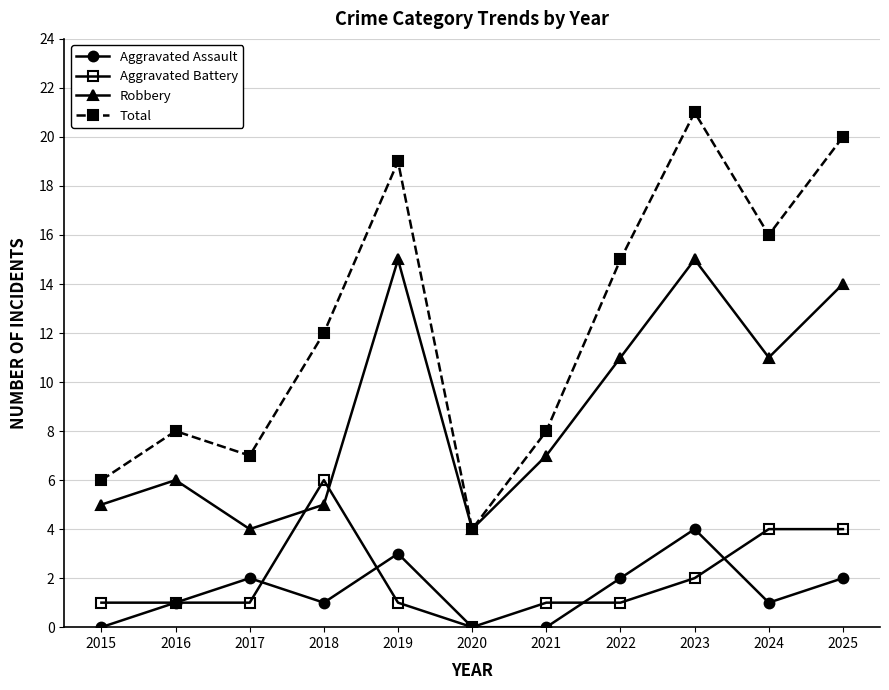

What is the total value across all series at 2017?

14